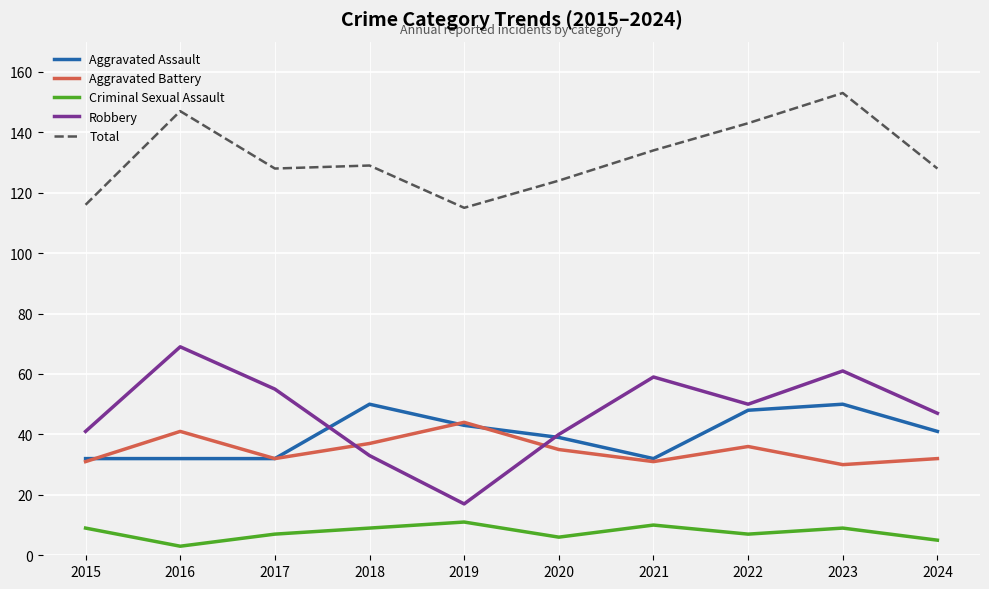

At how many categories does at least one series exceed 91?

10